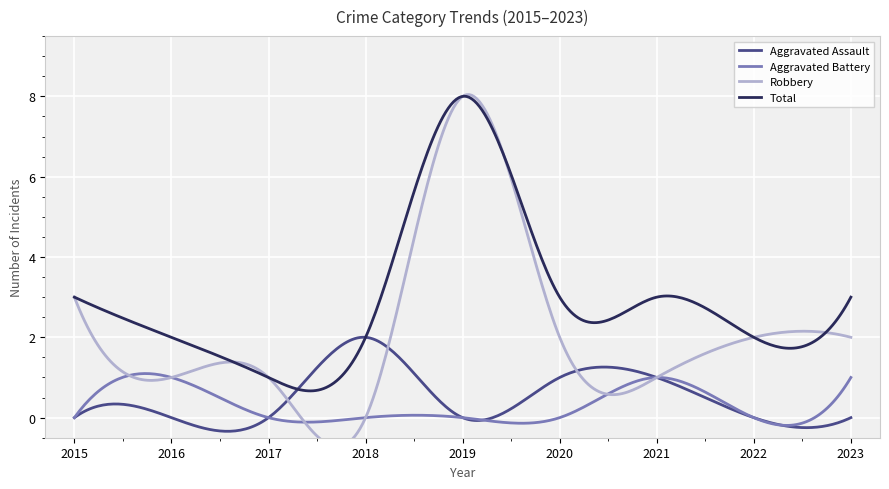

The Aggravated Assault series shows 1 at 2017. True or false?

False